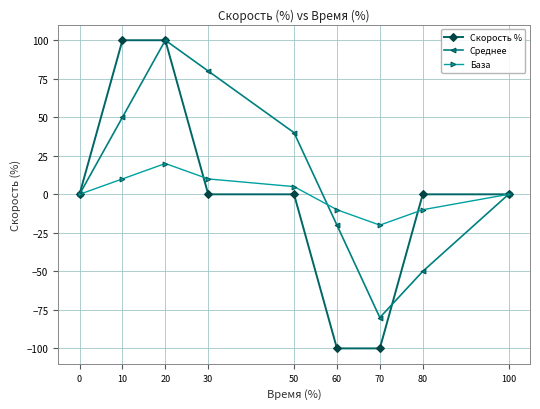

Count the number of categories in the chart.

9